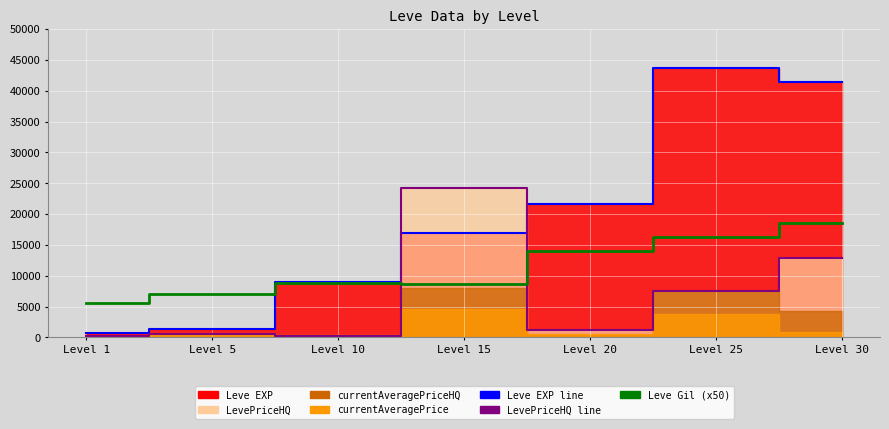

What is the average value of the Leve Gil (x50) series?

11293